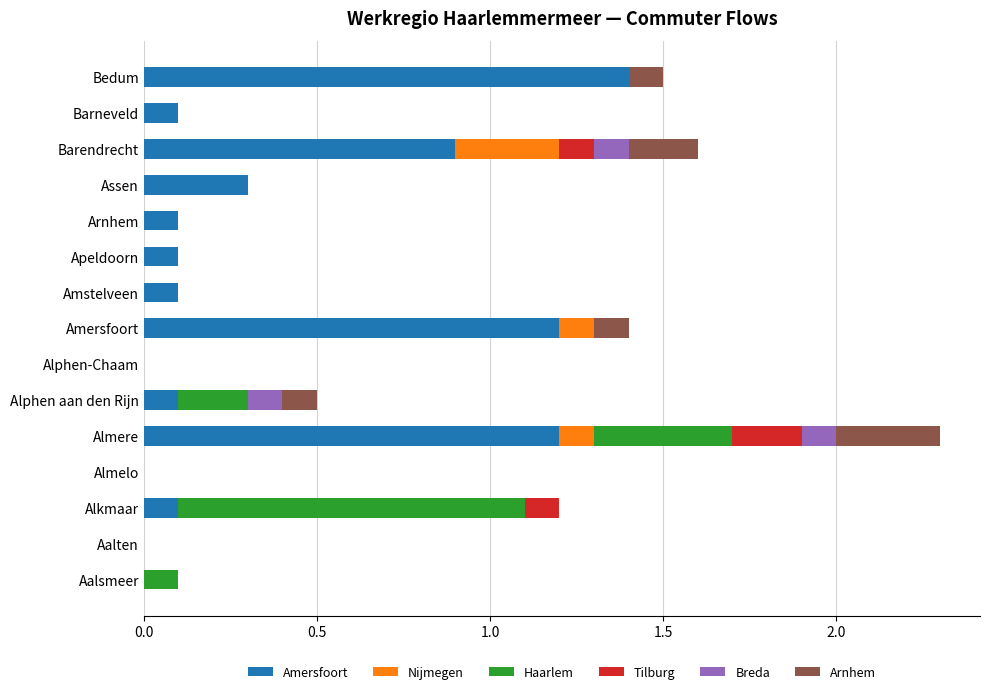

At which category is the sum across all series the highest?

Almere